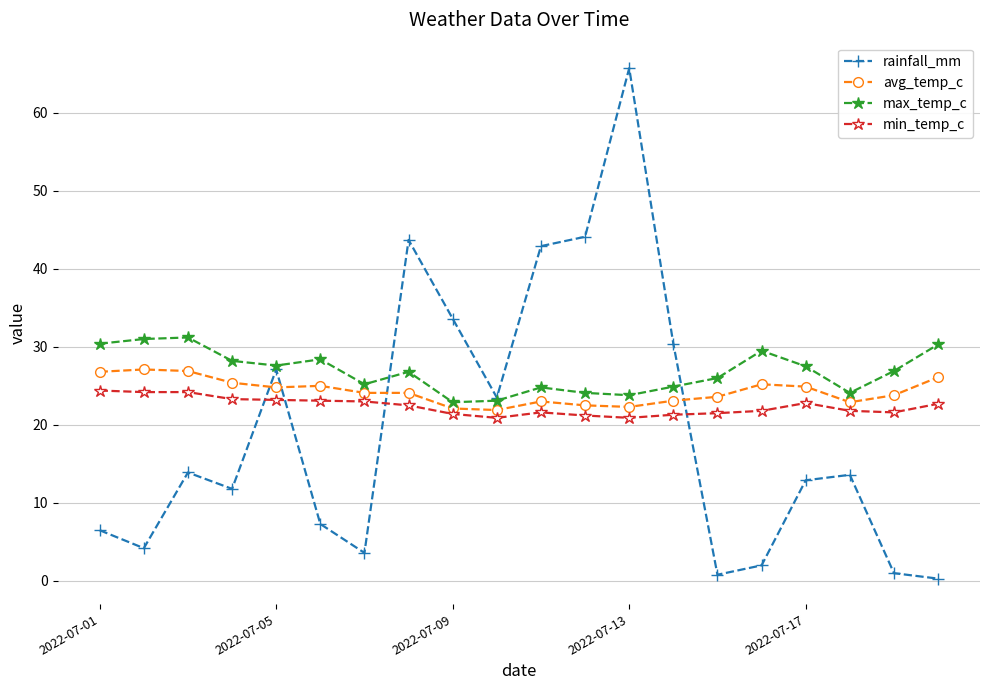

List the series in order of their overall mean, highest first.

max_temp_c, avg_temp_c, min_temp_c, rainfall_mm